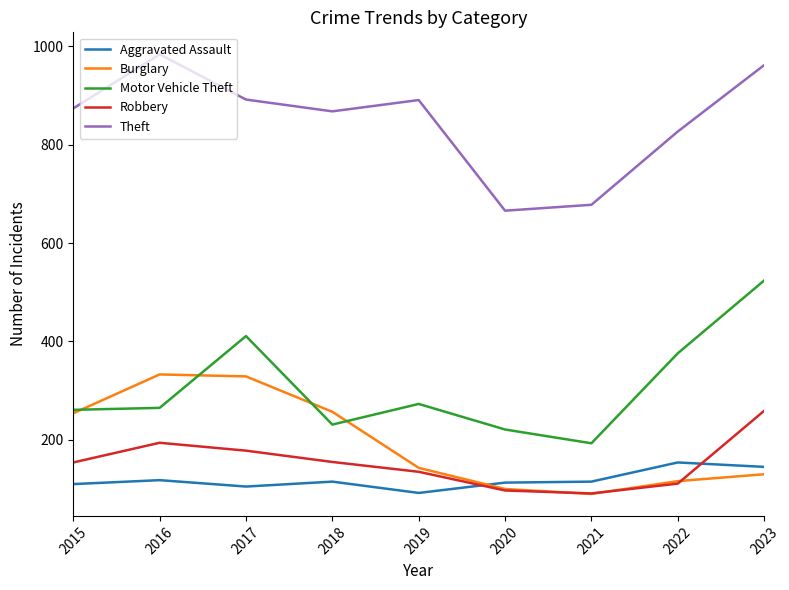

Rank the series by their maximum value, from highest to lowest.

Theft, Motor Vehicle Theft, Burglary, Robbery, Aggravated Assault